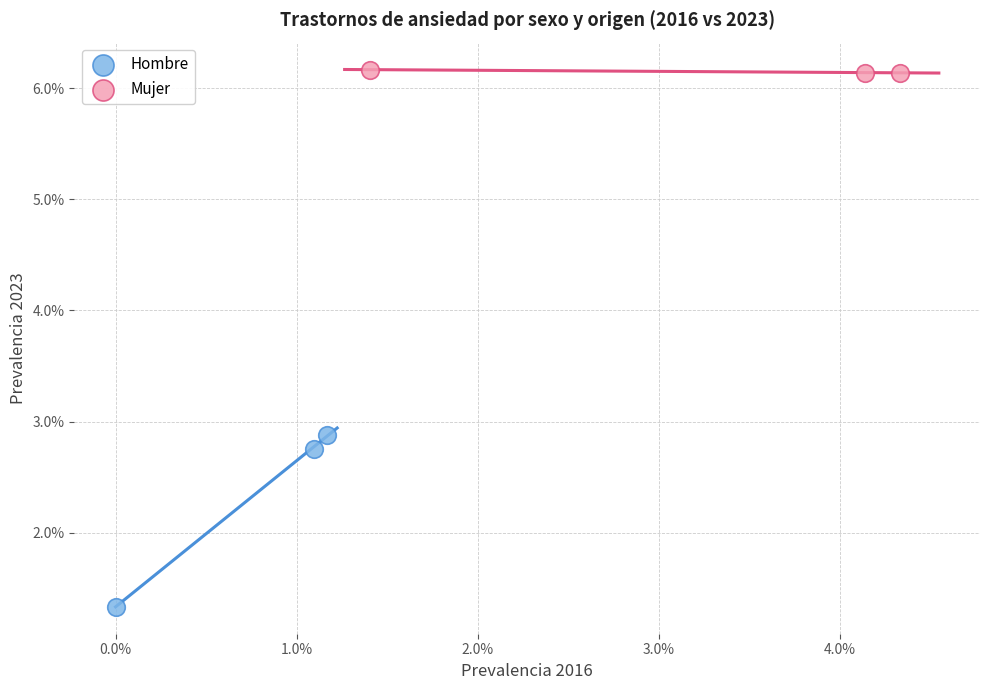

Which series reaches the maximum Y coordinate?

Mujer